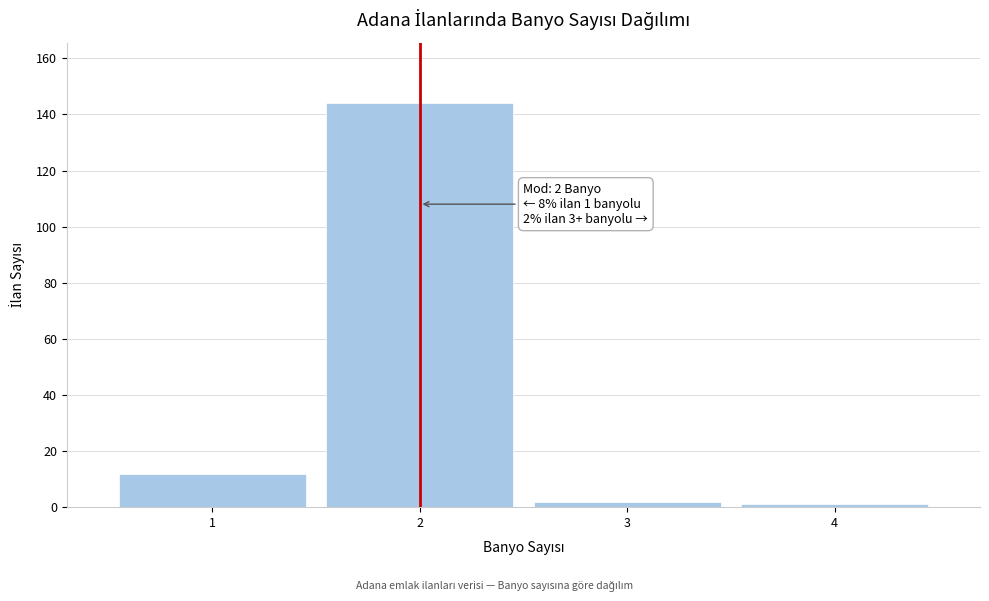

Reading left to right, what are all the values shown in this chart?

12	144	2	1